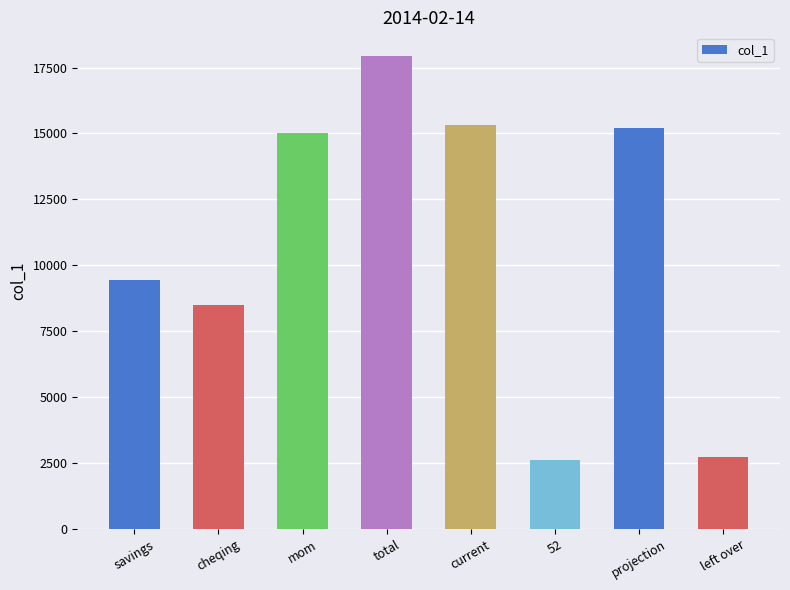

Count the number of categories in the chart.

8